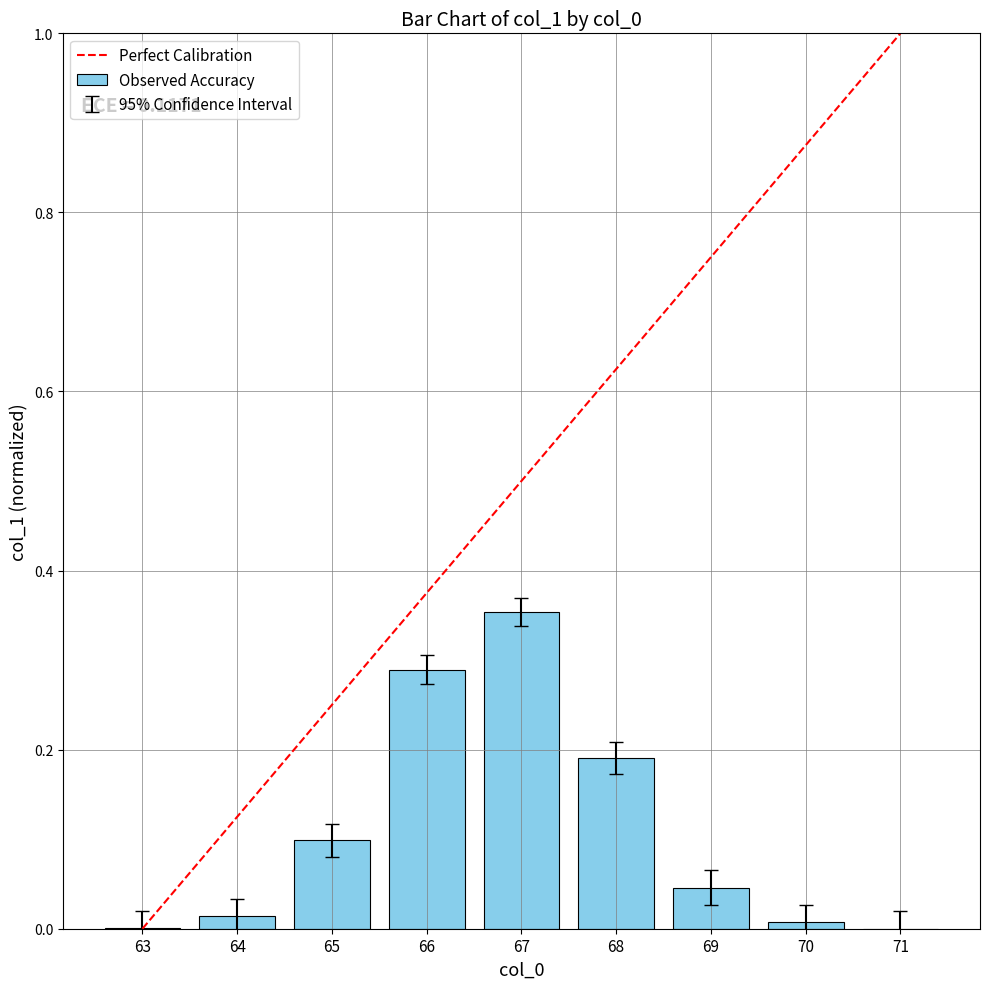

What is the change in value from 68 to 69?

-0.1